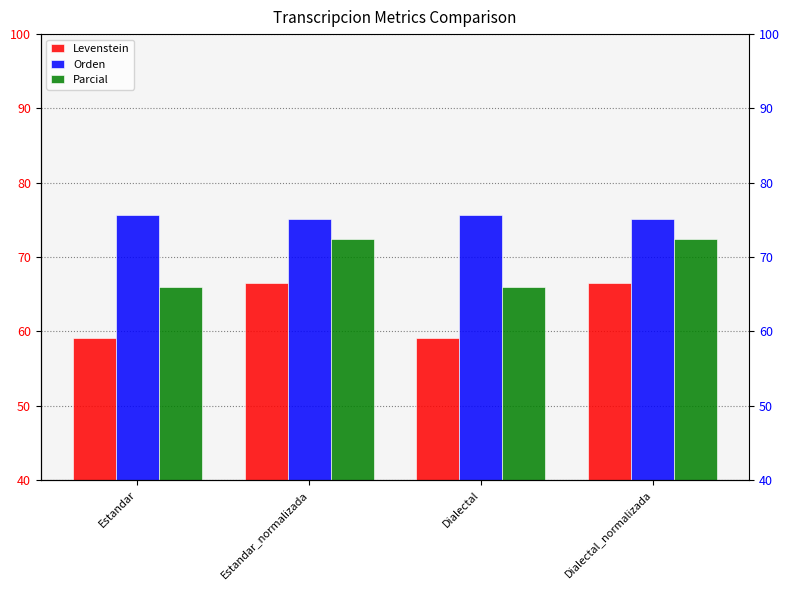

The value of Orden at Estandar is 75.7. True or false?

True